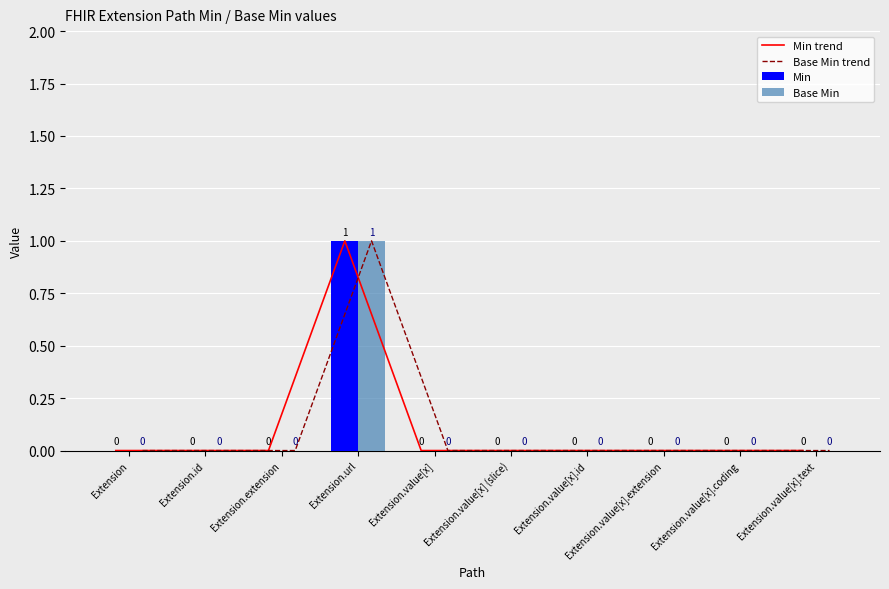

What are all the series names shown in the legend?

Min trend, Base Min trend, Min, Base Min